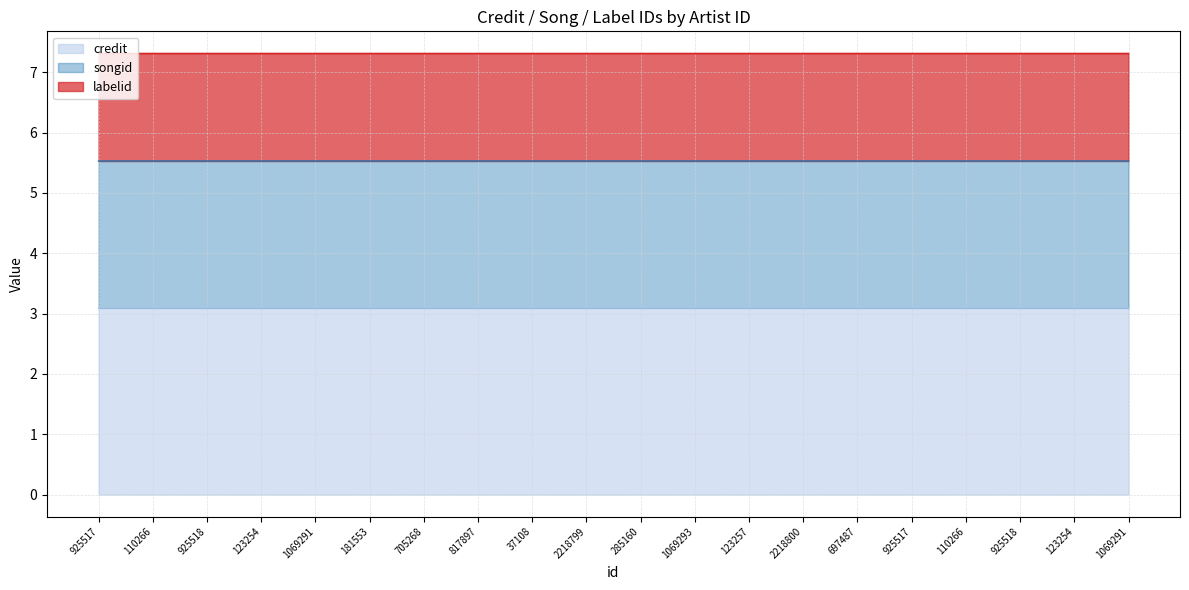

True or false: songid and credit cross at least once.

False